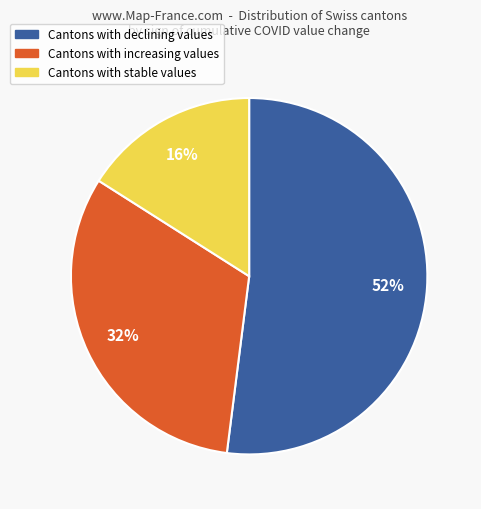

To the nearest percent, what is the average slice percentage?

33%